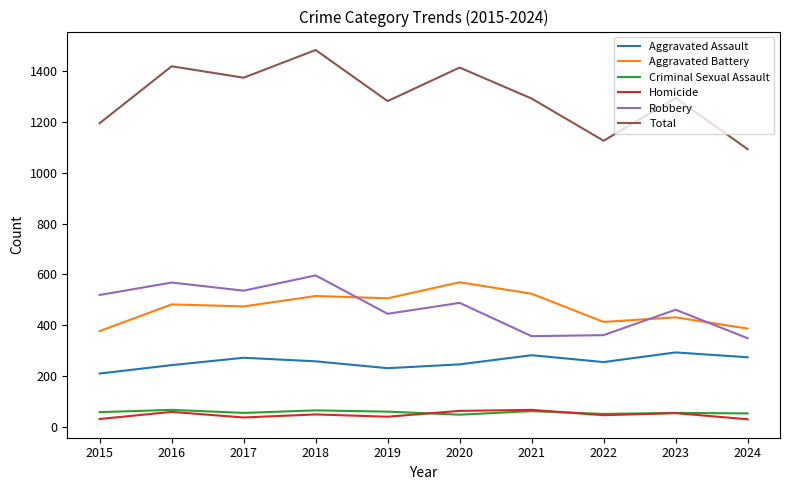

The Robbery series shows 596 at 2018. True or false?

True